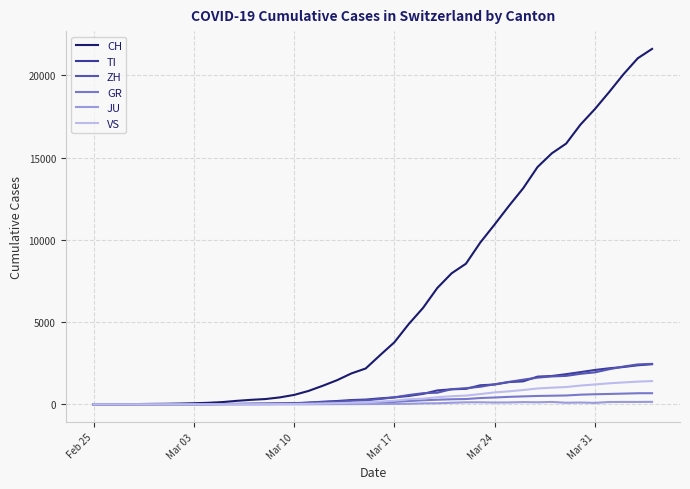

What is the maximum value shown in the chart?

21605